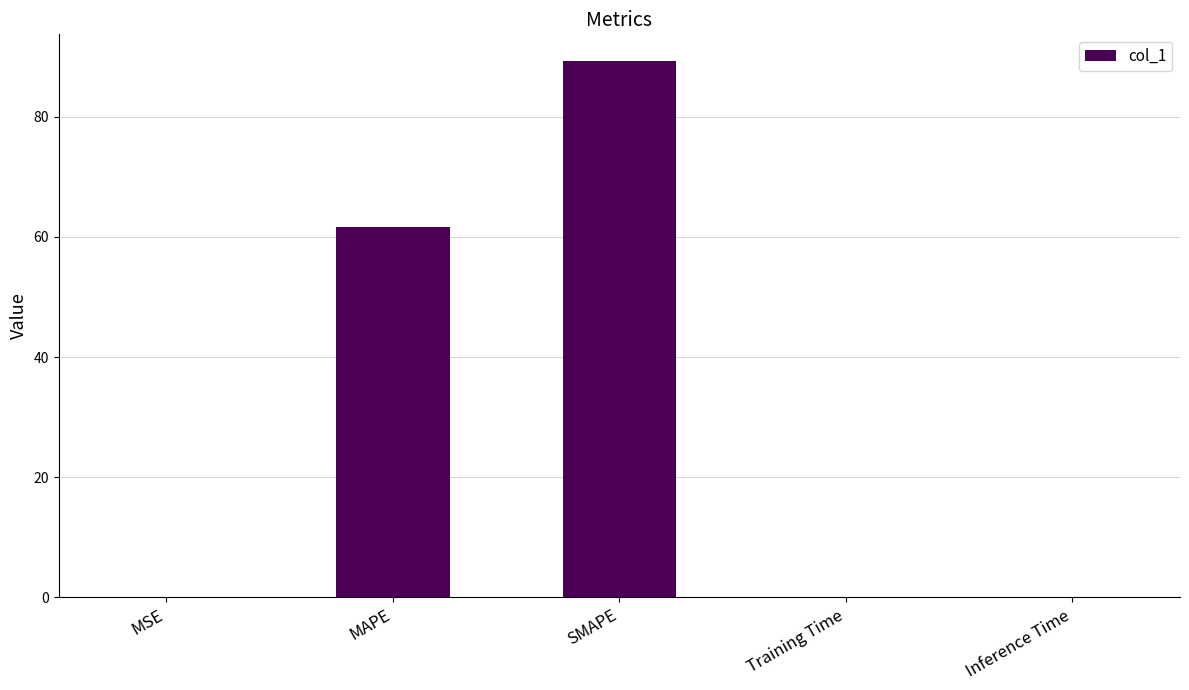

Between MSE and MAPE, which is larger?

MAPE